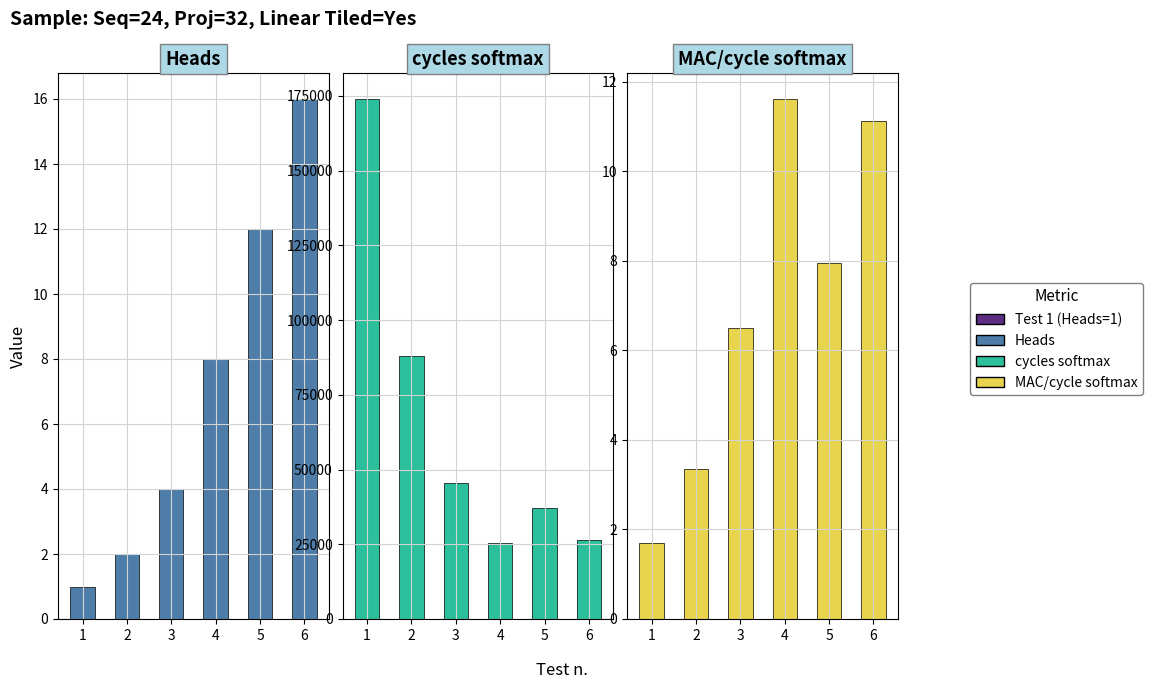

What is the average value of the heads series?

7.2